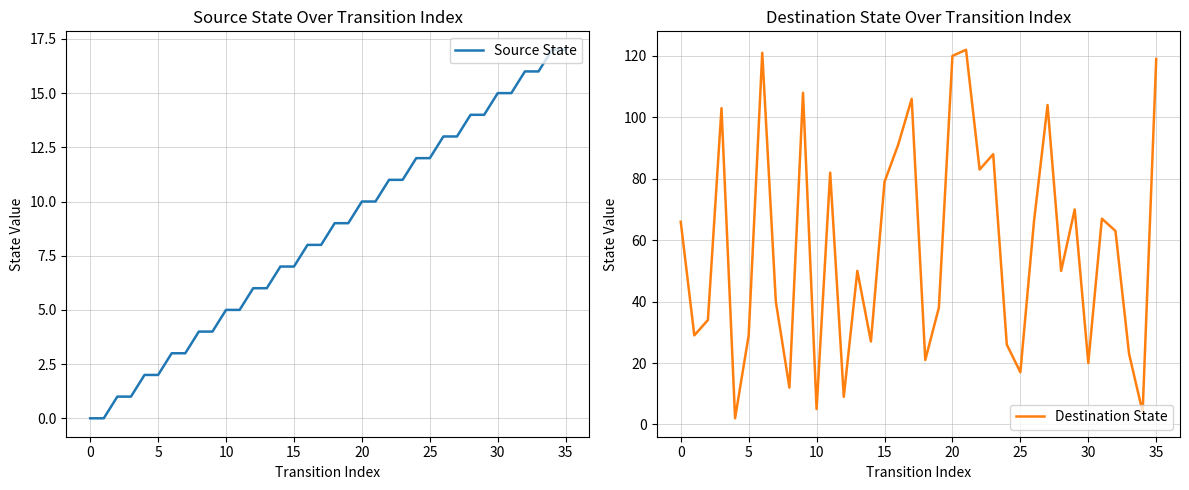

True or false: Source State has a value of 0 at 0.

True